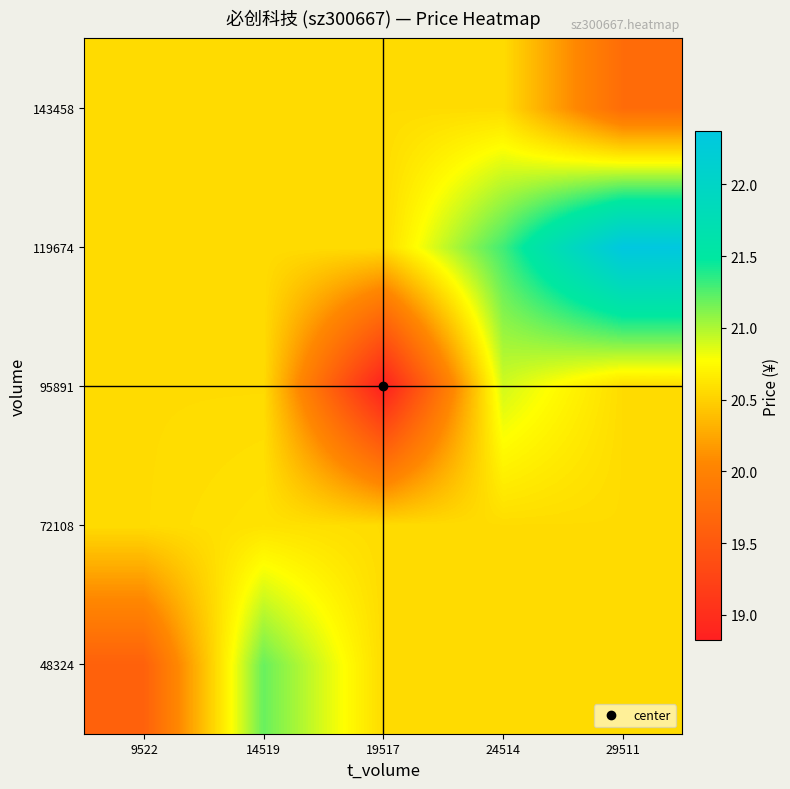

List the series in order of their peak value, highest first.

119674, 48324, 95891, 72108, 143458